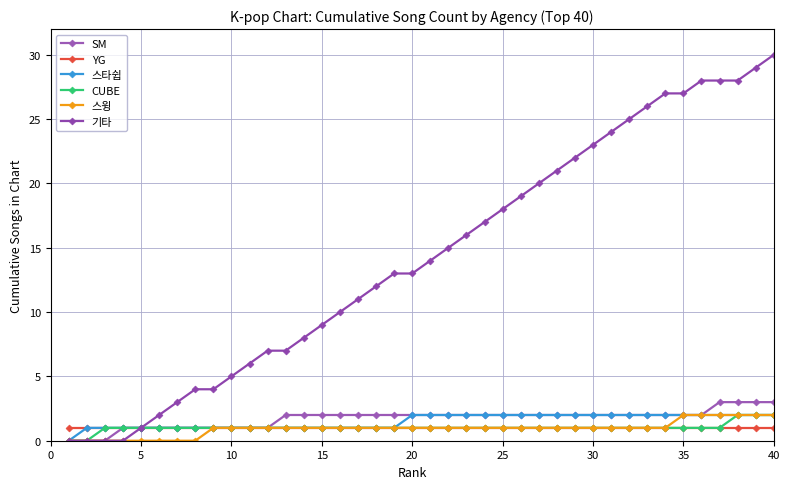

At how many categories does at least one series exceed 0?

40